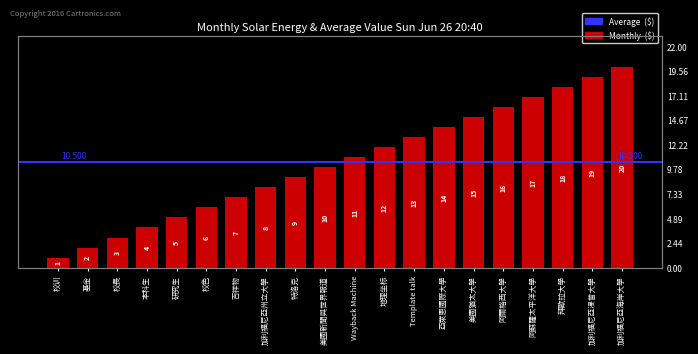

Reading right to left, list all the values displayed in this chart.

20	19	18	17	16	15	14	13	12	11	10	9	8	7	6	5	4	3	2	1